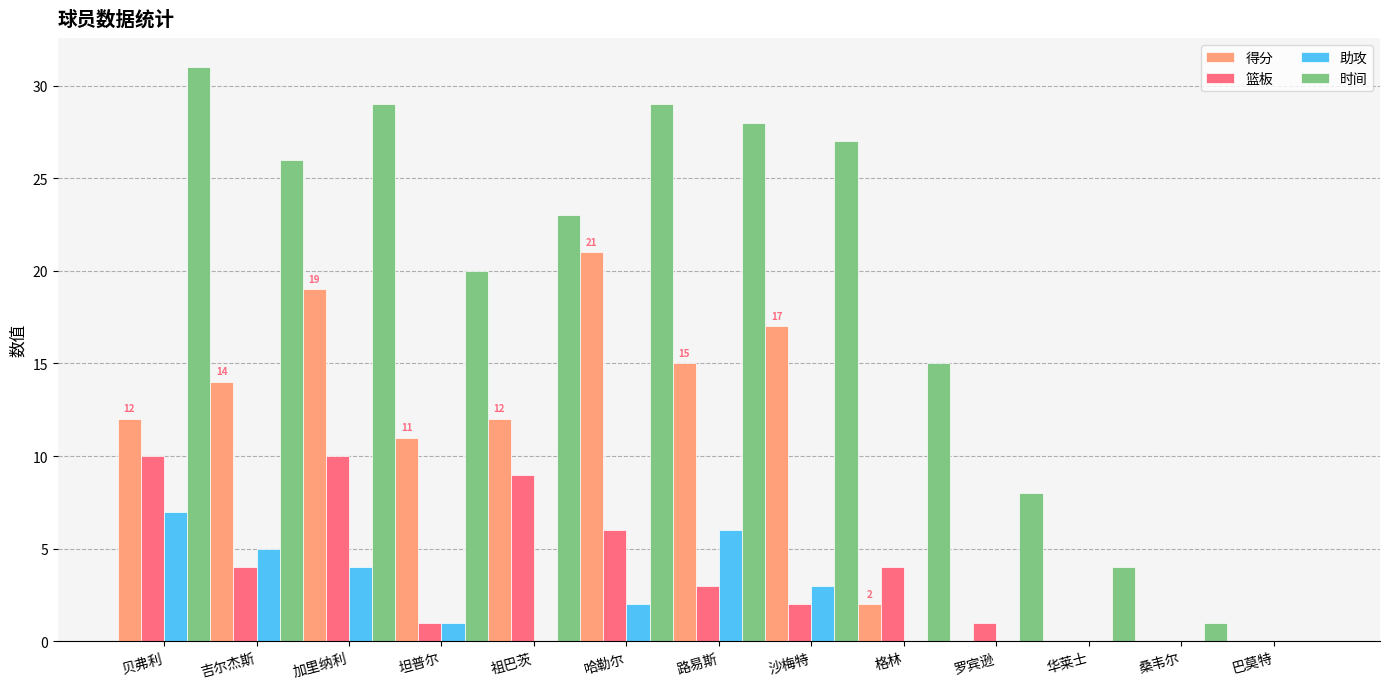

How many groups of bars are there?

13